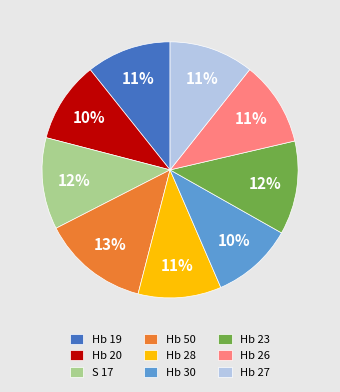

Approximately how many times larger is the value at S 17 compared to Hb 23?

1.0